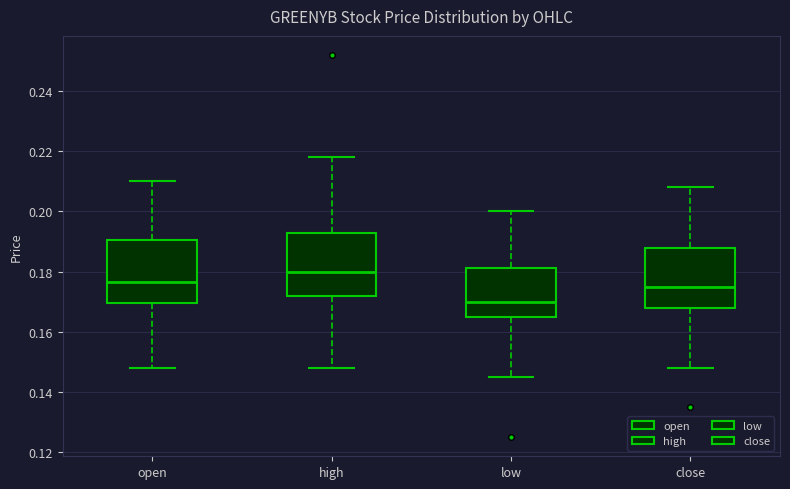

Which box has the lowest median line?

low